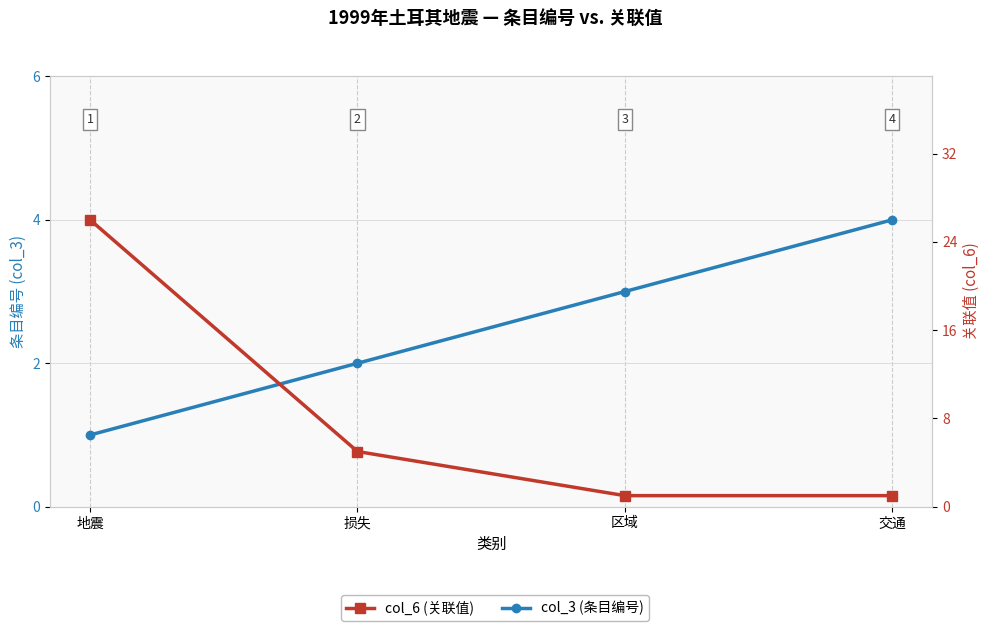

Read the col_6 (关联值) value at 损失.

5